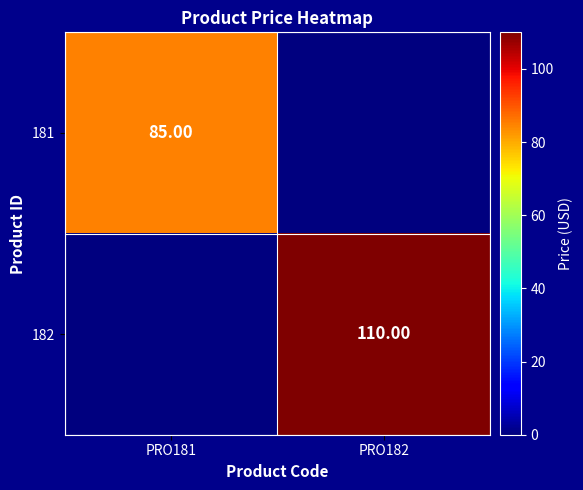

What is the sum of the 182 values at PRO181 and PRO182?

110